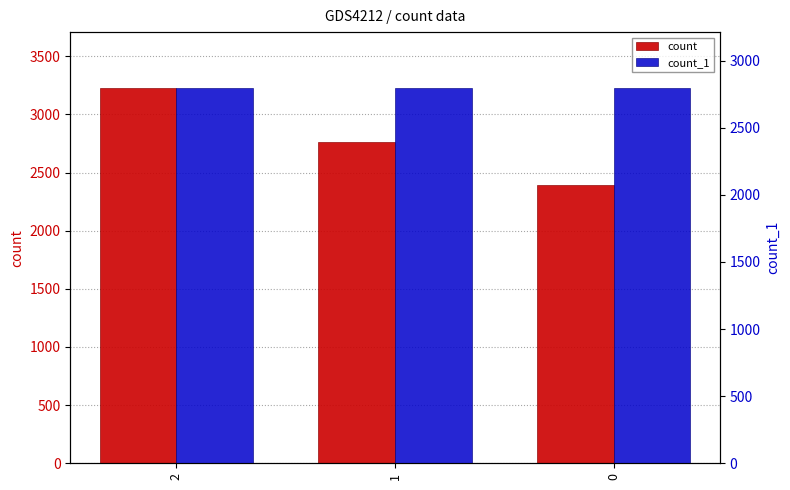

At which category is the sum across all series the highest?

2